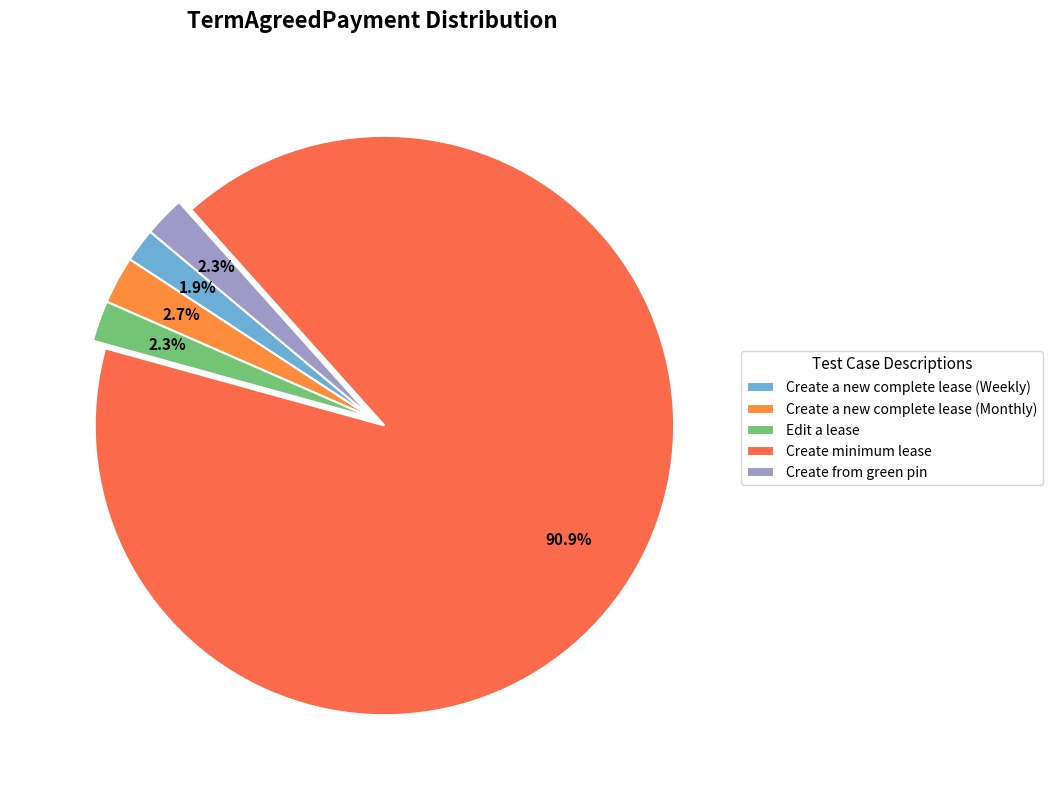

To the nearest percent, what is the average slice percentage?

20%